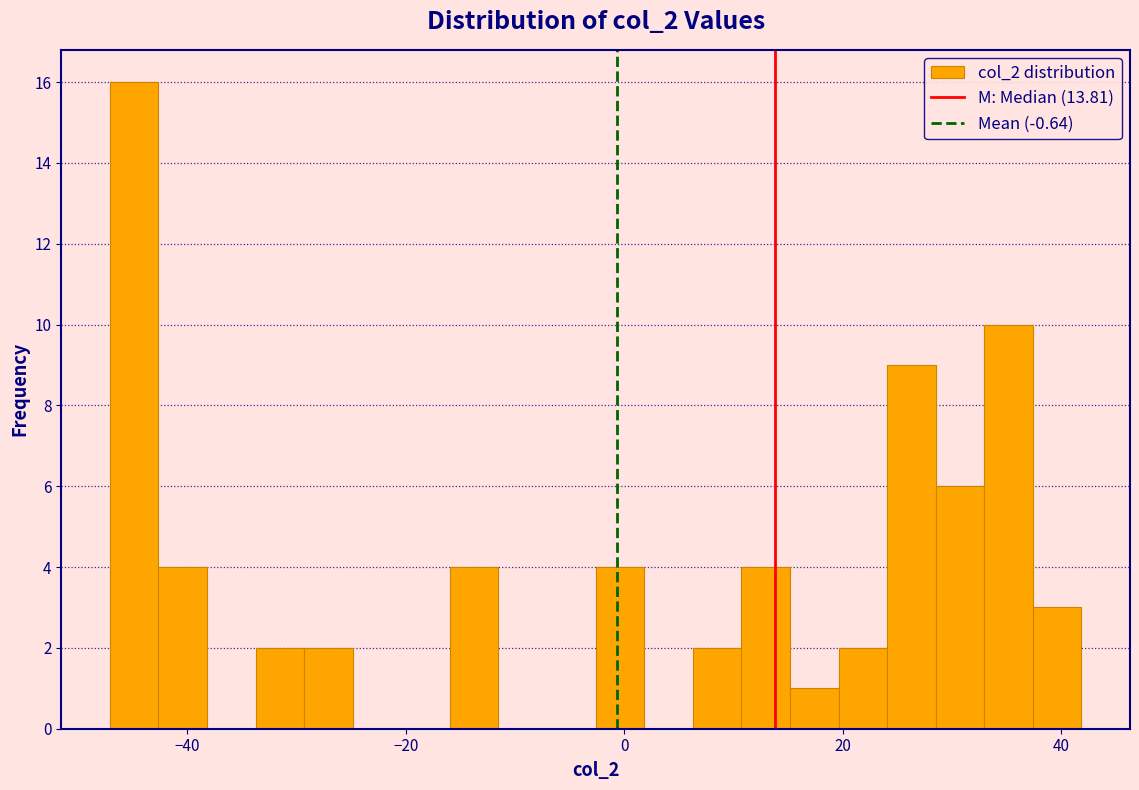

Around what value on the x-axis is the tallest bar? Give the approximate position of its centre, as read against the axis.

-44